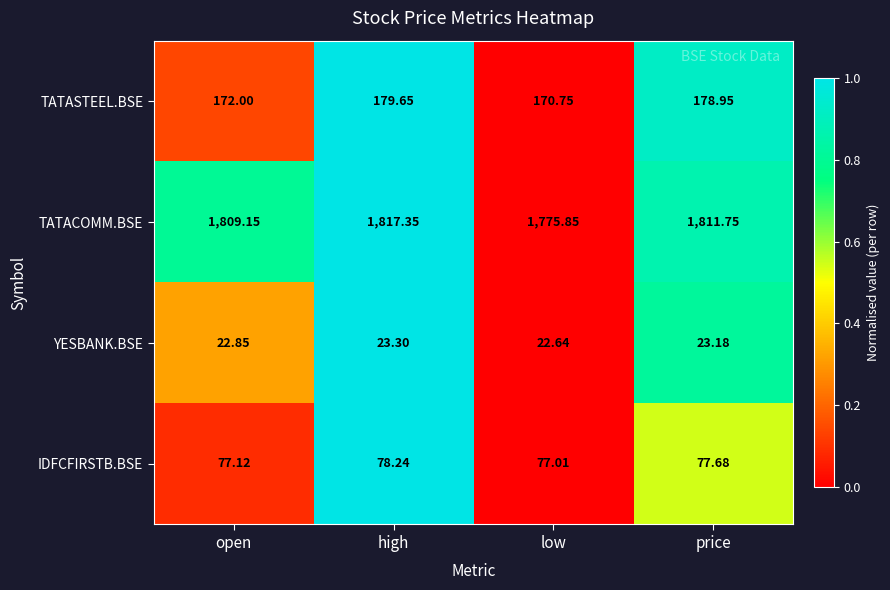

Which label corresponds to the smallest value in the chart?

low